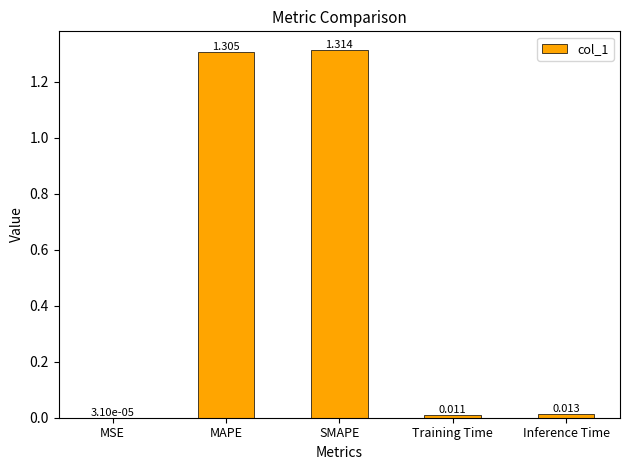

What is the average value?

0.5